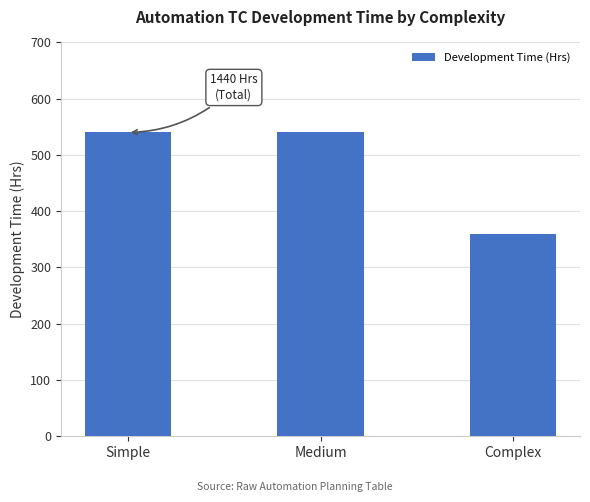

What is the maximum value shown in the chart?

540